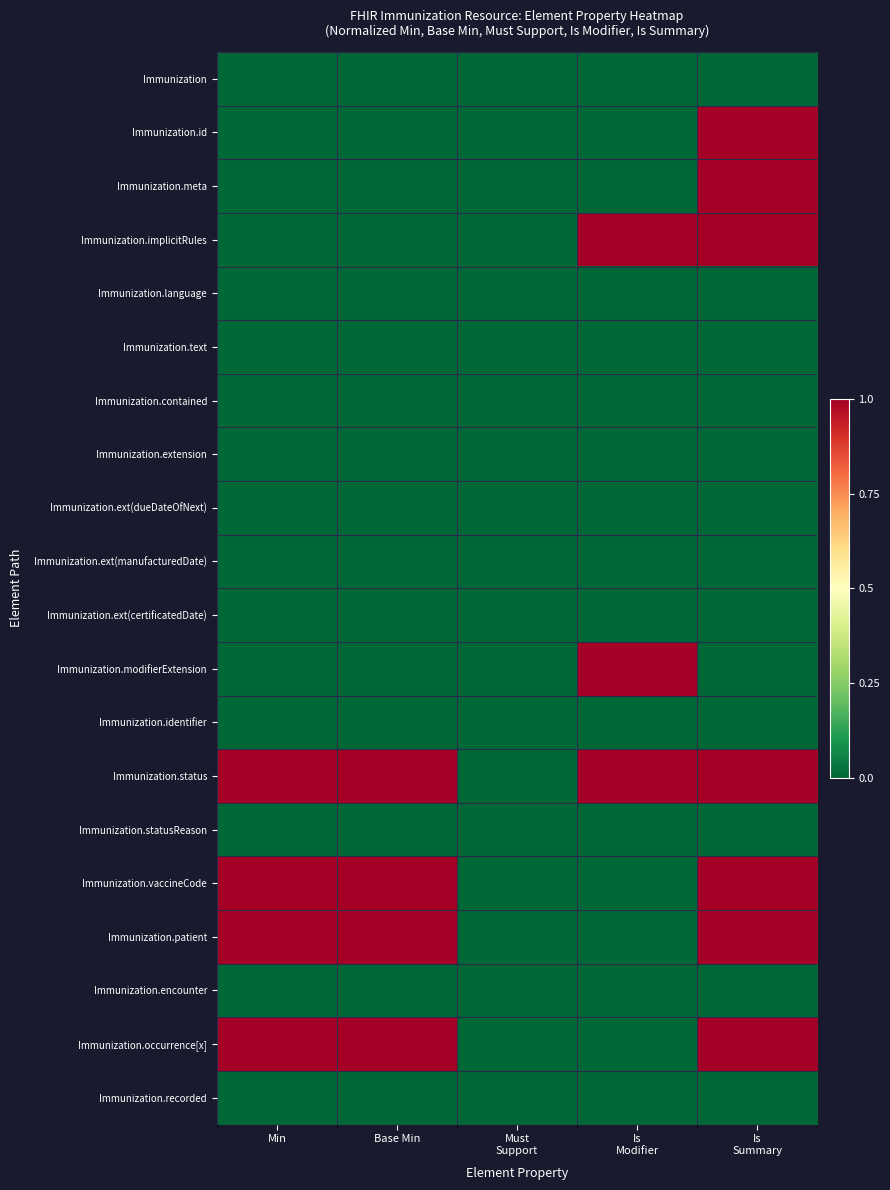

Rank the series at Must Support from highest to lowest value.

Immunization, Immunization.id, Immunization.meta, Immunization.implicitRules, Immunization.language, Immunization.text, Immunization.contained, Immunization.extension, Immunization.ext(dueDateOfNext), Immunization.ext(manufacturedDate), Immunization.ext(certificatedDate), Immunization.modifierExtension, Immunization.identifier, Immunization.status, Immunization.statusReason, Immunization.vaccineCode, Immunization.patient, Immunization.encounter, Immunization.occurrence[x], Immunization.recorded